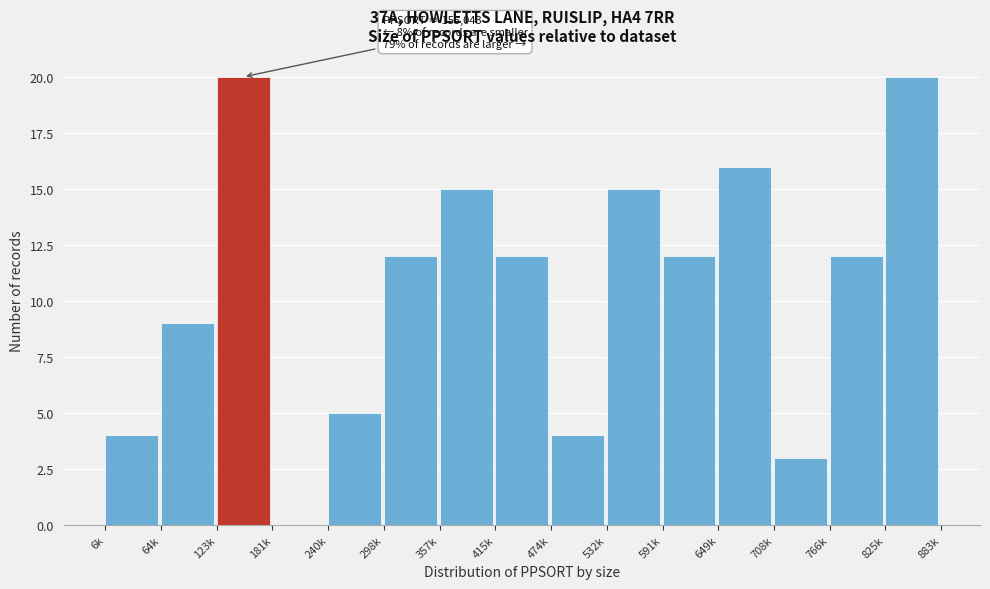

Reading left to right, transcribe all the data shown in this chart.

6k=4	64k=9	123k=20	181k=0	240k=5	298k=12	357k=15	415k=12	474k=4	532k=15	591k=12	649k=16	708k=3	766k=12	825k=20